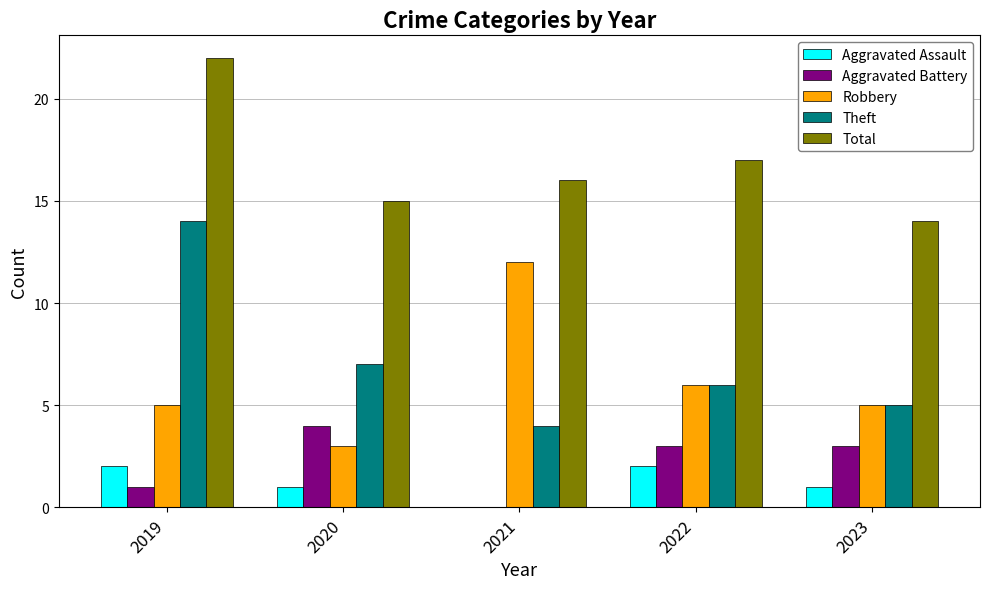

At which label does Aggravated Assault first exceed 1?

2019